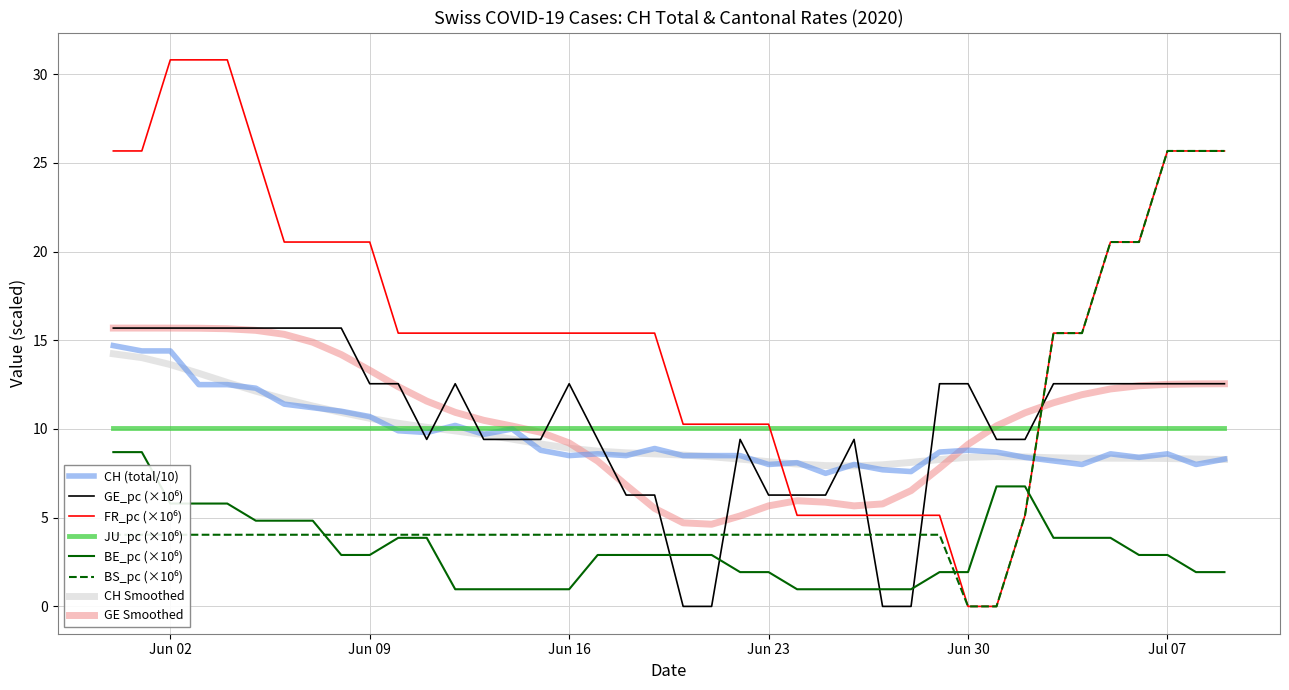

What is the maximum value shown in the chart?

30.8